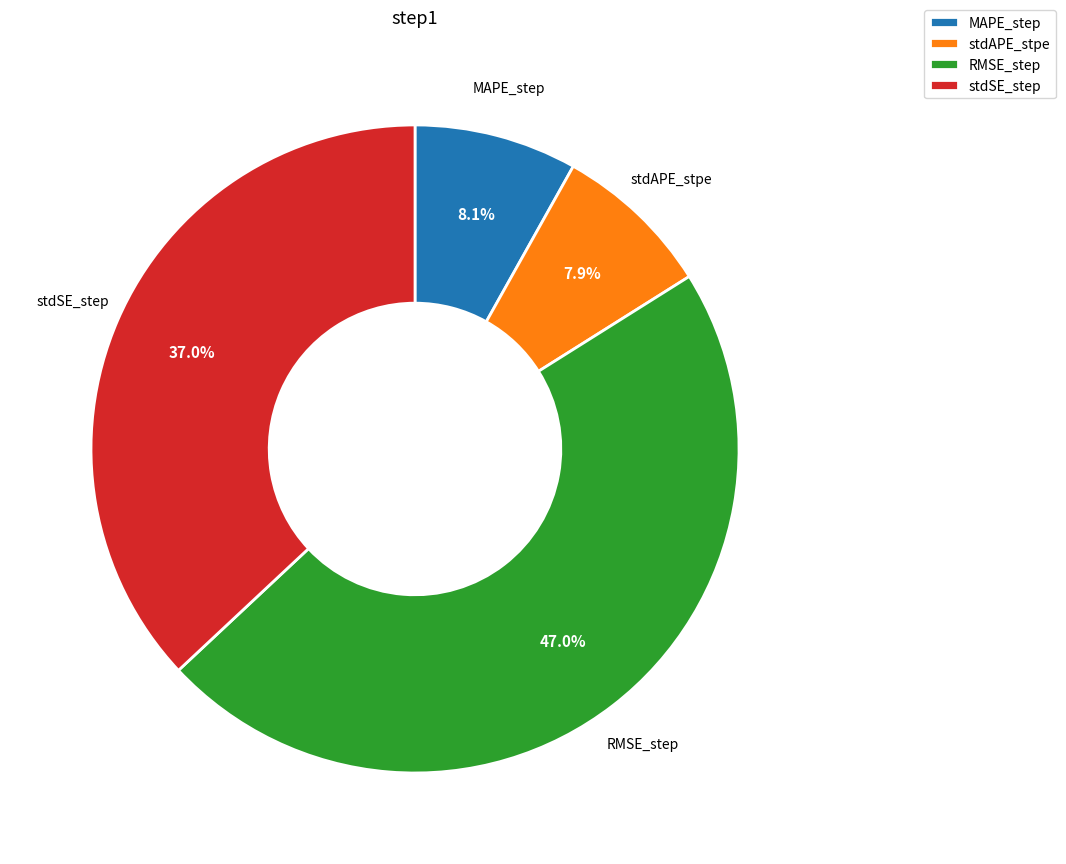

Is there a majority slice in this chart?

No